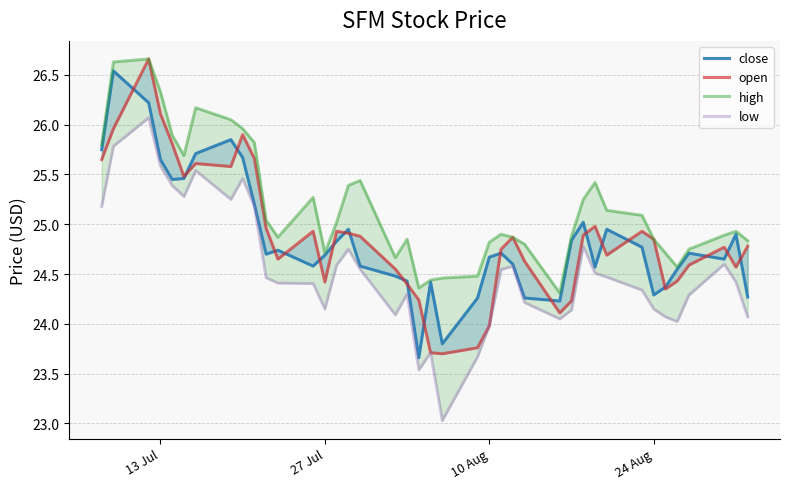

The value of low at 14 is 39.2. True or false?

False